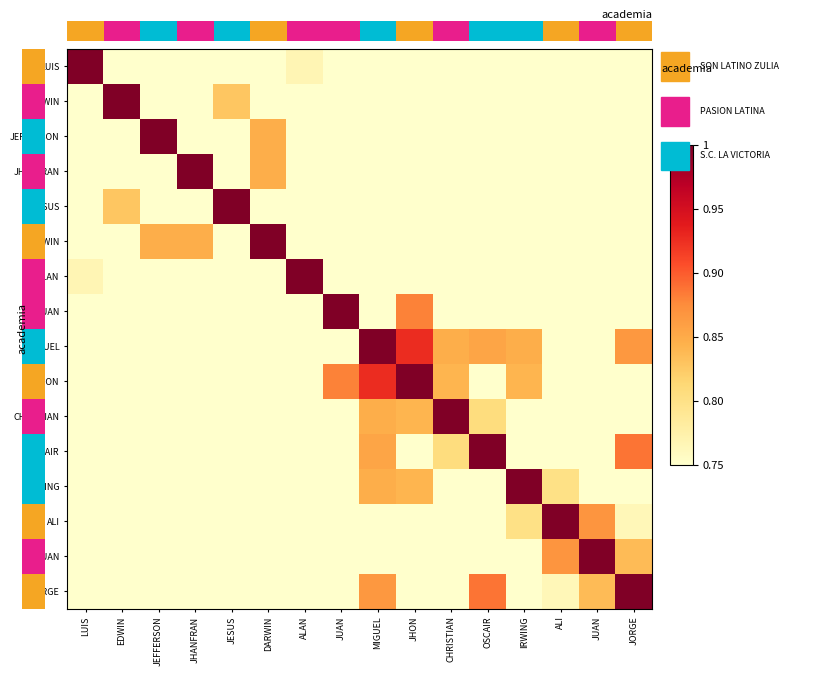

Which has a higher value, JUAN or ALAN?

ALAN